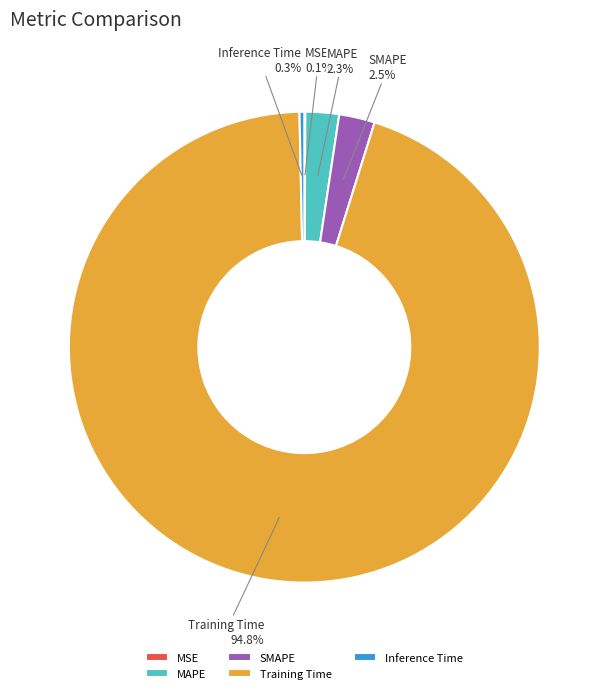

To the nearest percent, what is the combined percentage of MAPE and SMAPE?

5%